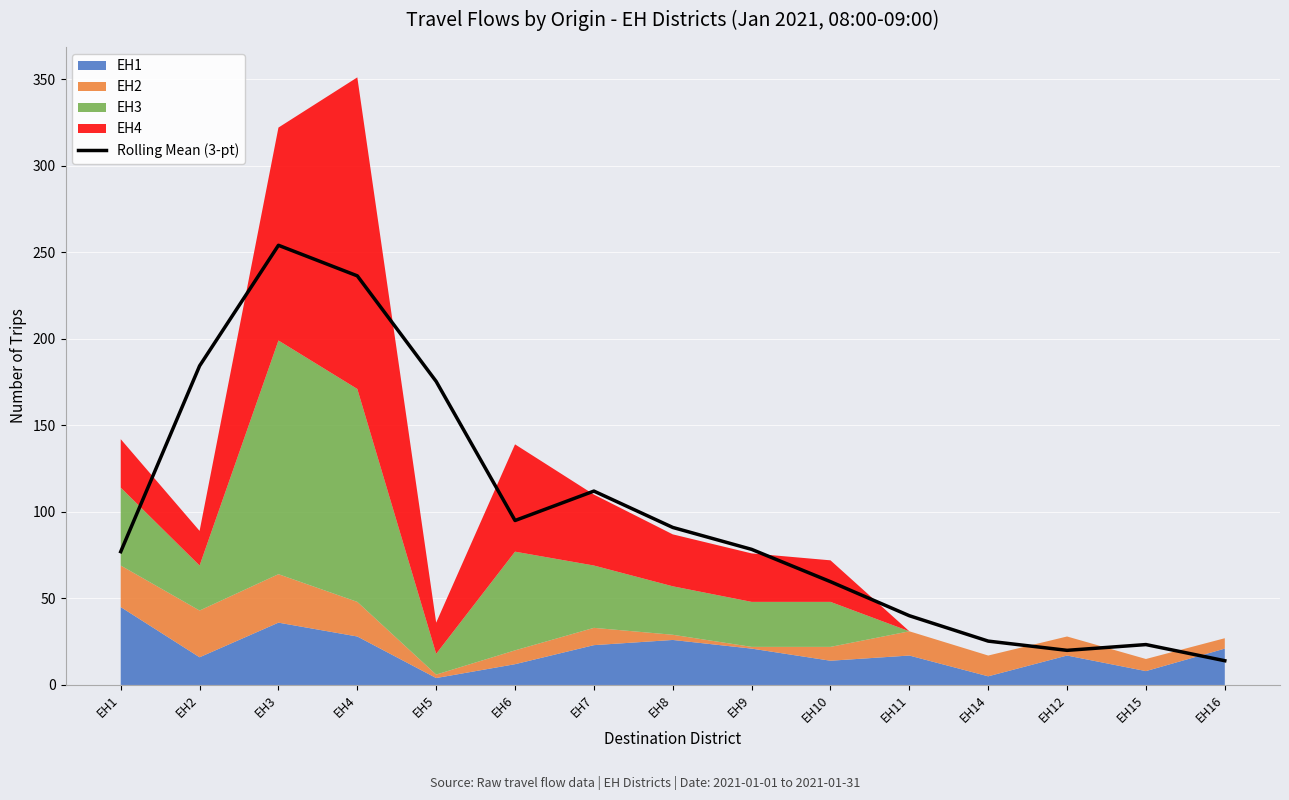

What is the maximum value shown in the chart?

254.0